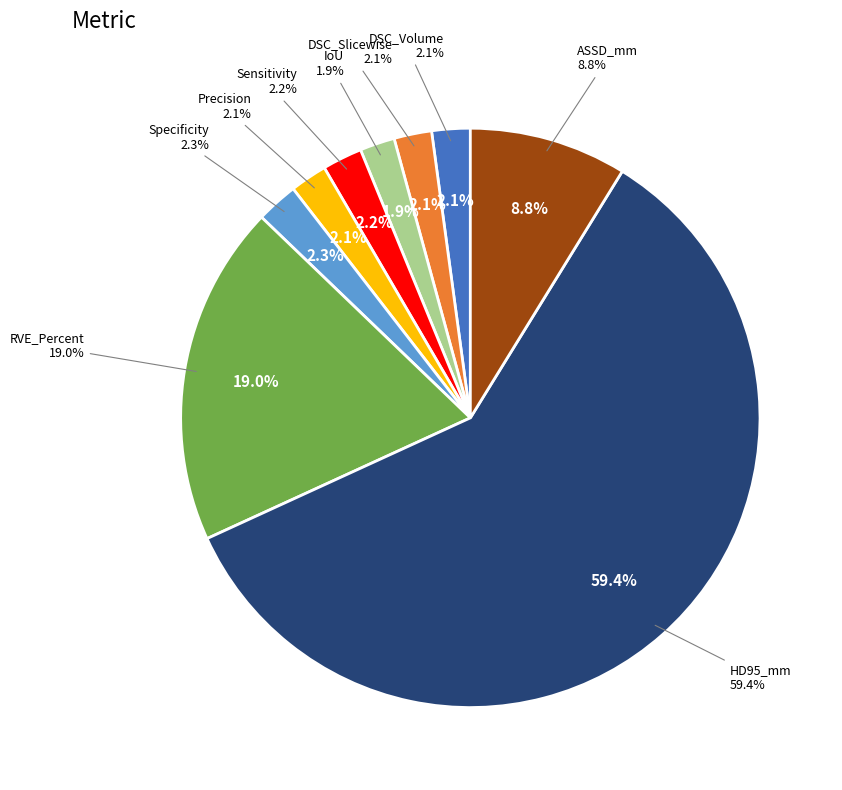

What percentage is NOT represented by DSC_Volume?

97.9%